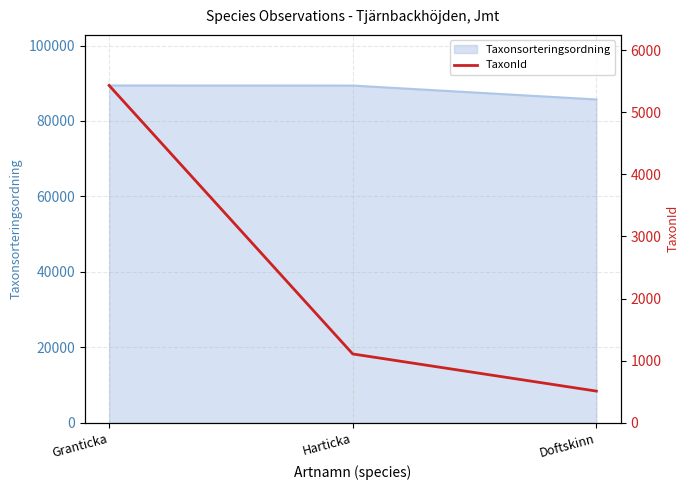

Read the Taxonsorteringsordning value at Granticka.

89410